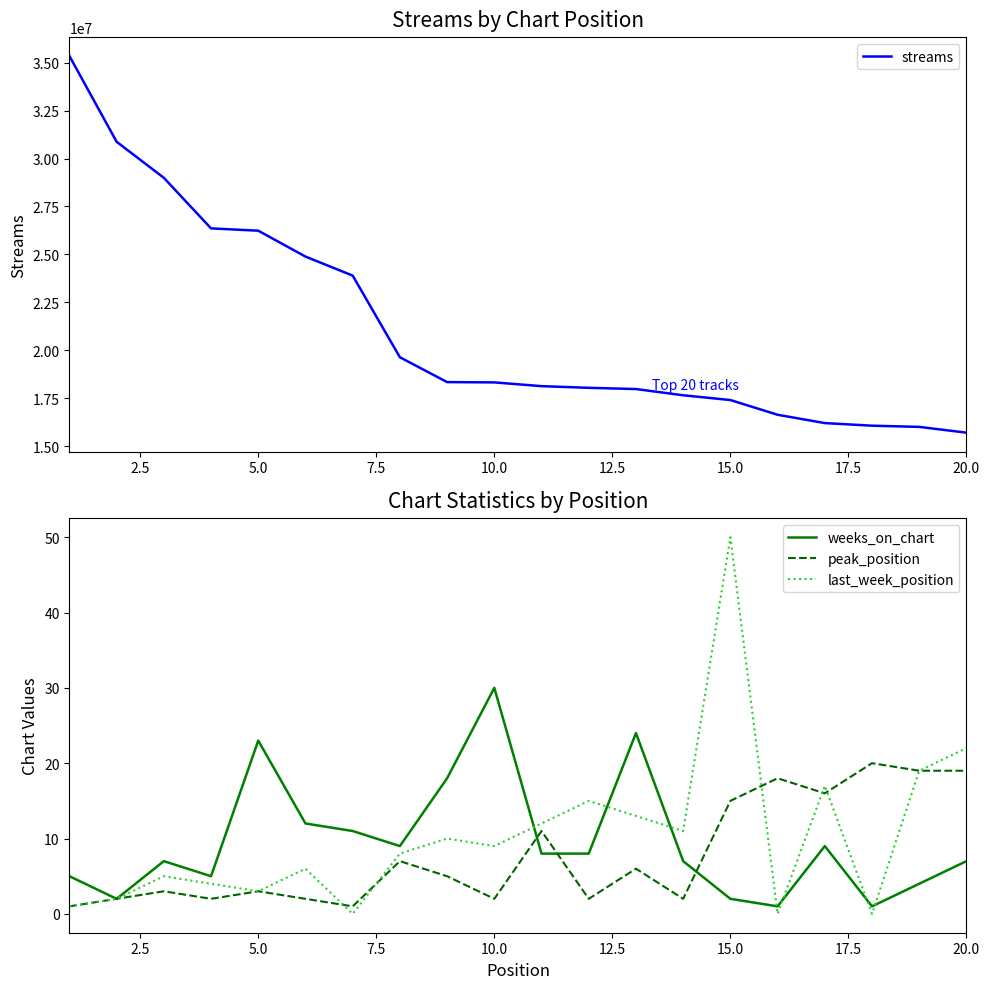

True or false: last_week_position and streams intersect in this chart.

False